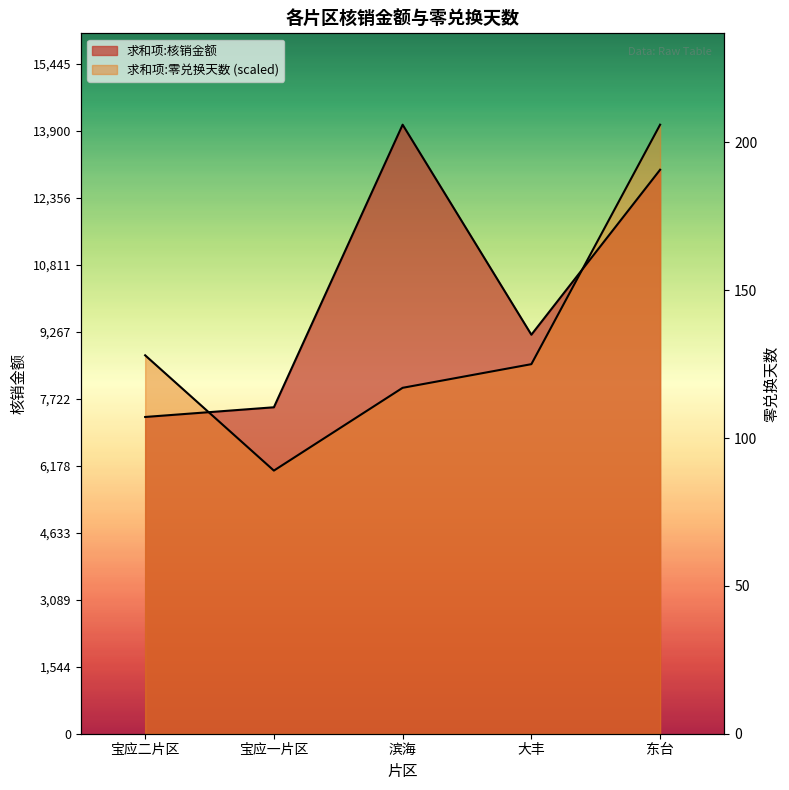

Rank the categories by 求和项:核销金额 value from highest to lowest.

滨海, 东台, 大丰, 宝应一片区, 宝应二片区